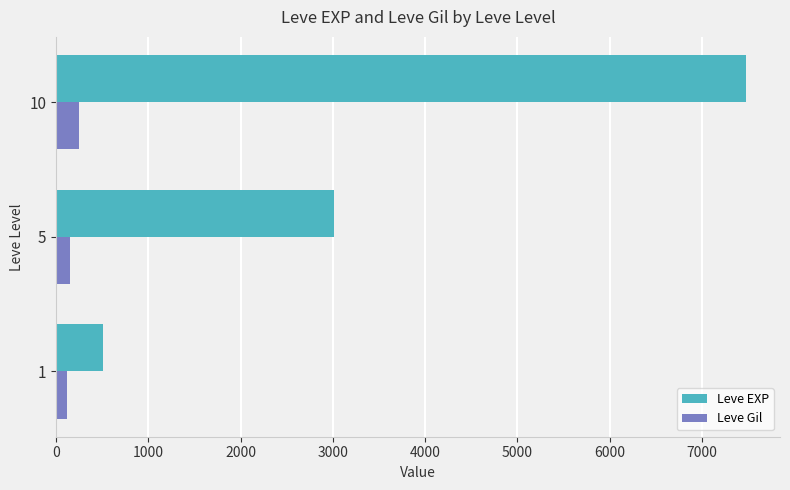

The value of Leve EXP at 10 is 7475.0. True or false?

True